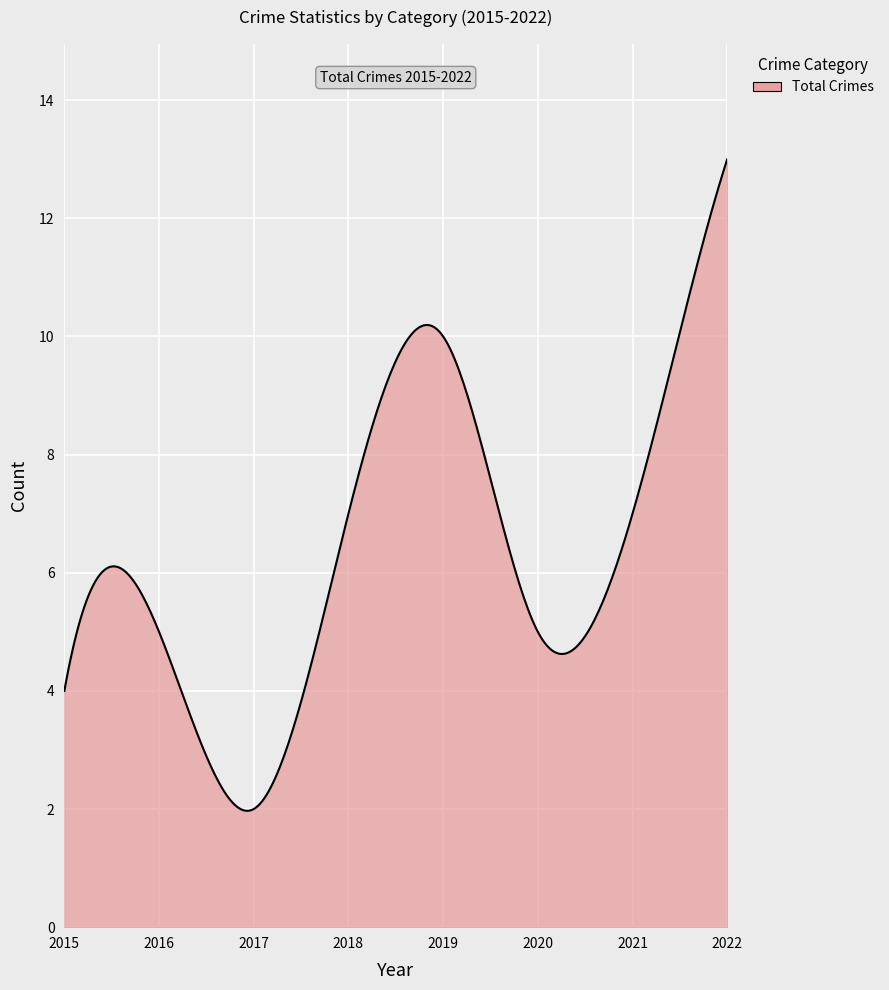

What is the minimum value shown in the chart?

2.0